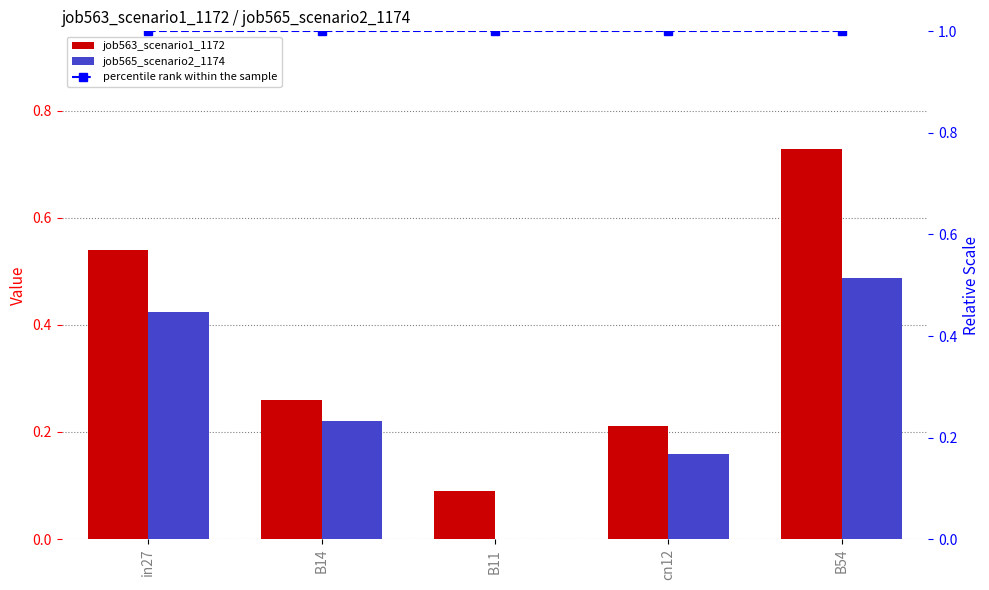

The percentile rank within the sample series shows 1.0 at cn12. True or false?

True